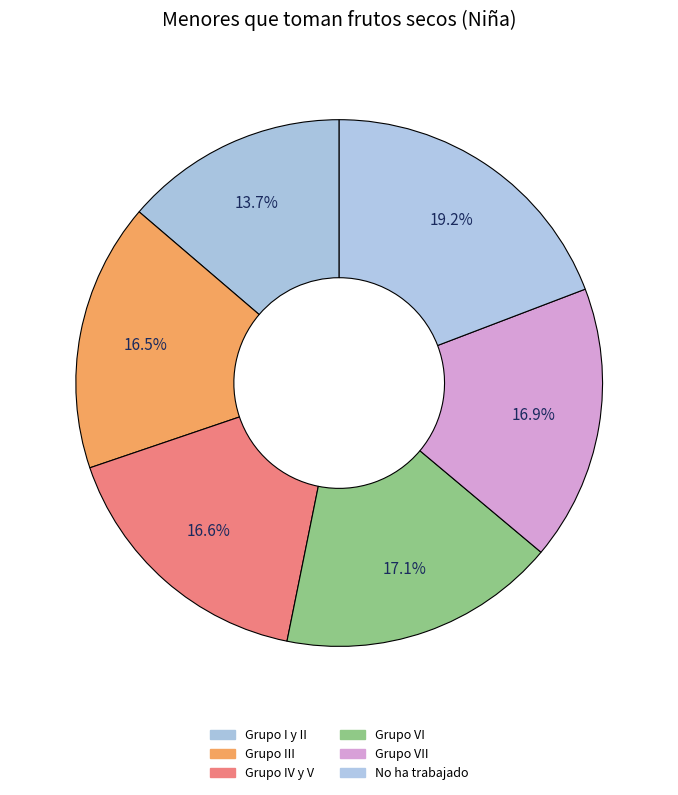

How many slices are in this pie chart?

6